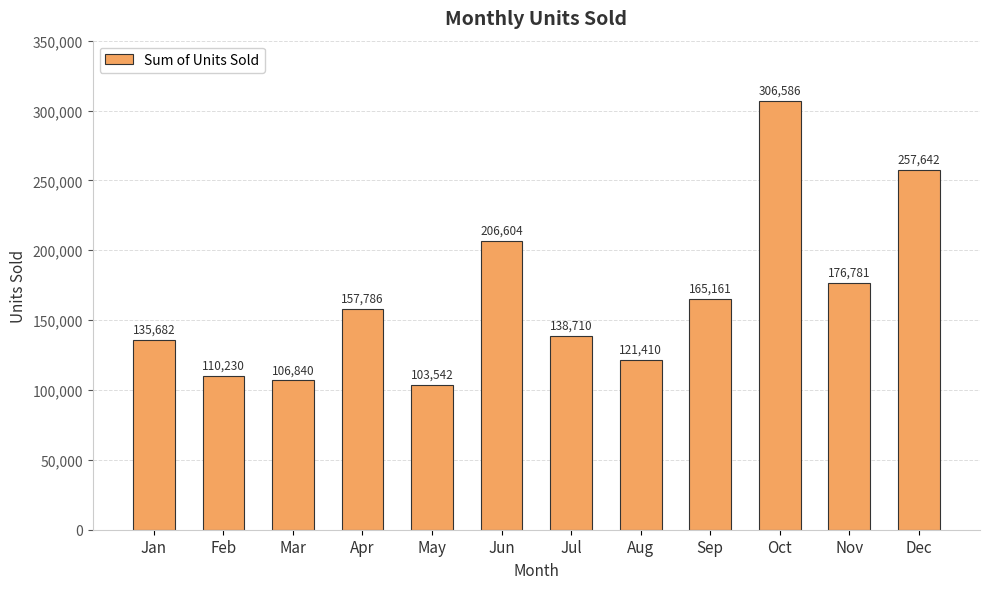

Which label corresponds to the smallest value in the chart?

May